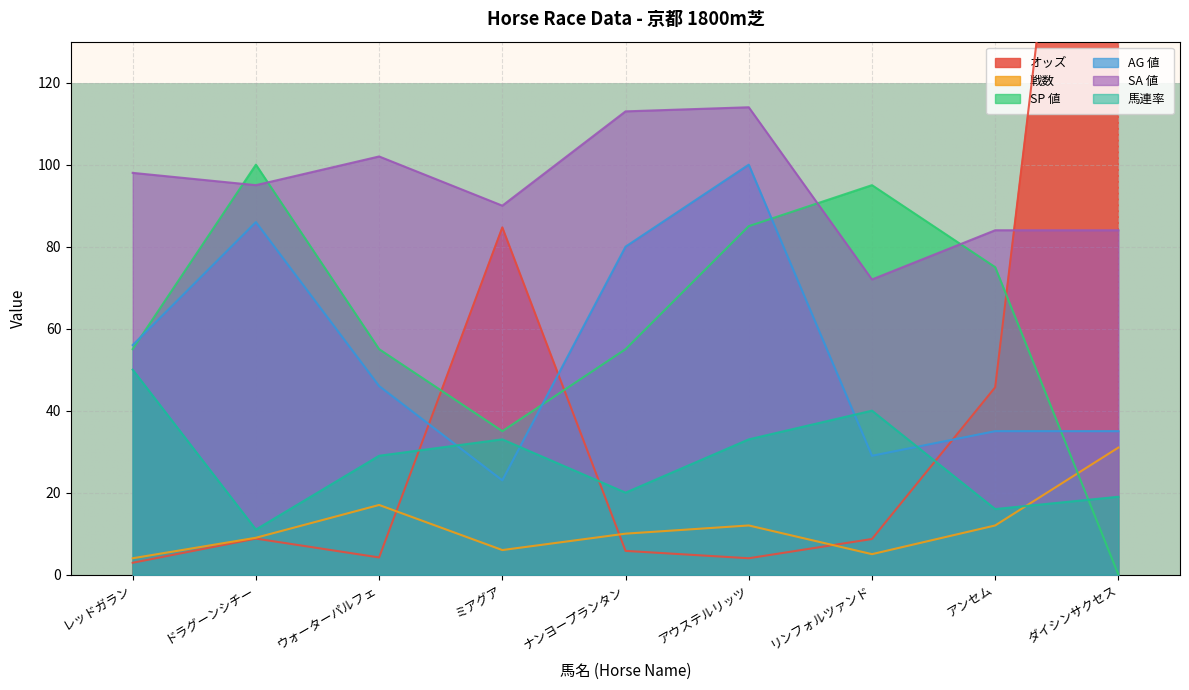

After their last crossing, which series has the higher values: AG 値 or オッズ?

オッズ